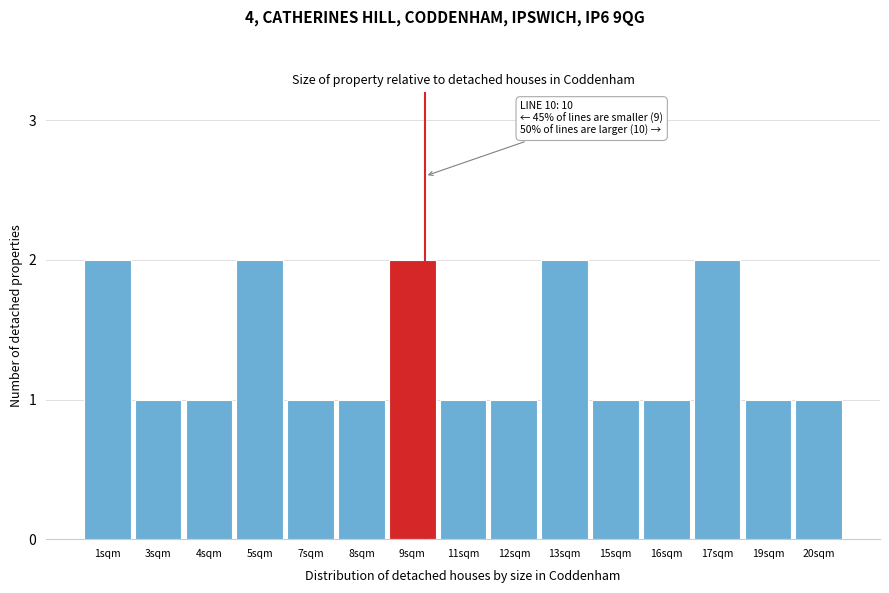

Reading right to left, list all the values displayed in this chart.

20sqm=1	19sqm=1	17sqm=2	16sqm=1	15sqm=1	13sqm=2	12sqm=1	11sqm=1	9sqm=2	8sqm=1	7sqm=1	5sqm=2	4sqm=1	3sqm=1	1sqm=2